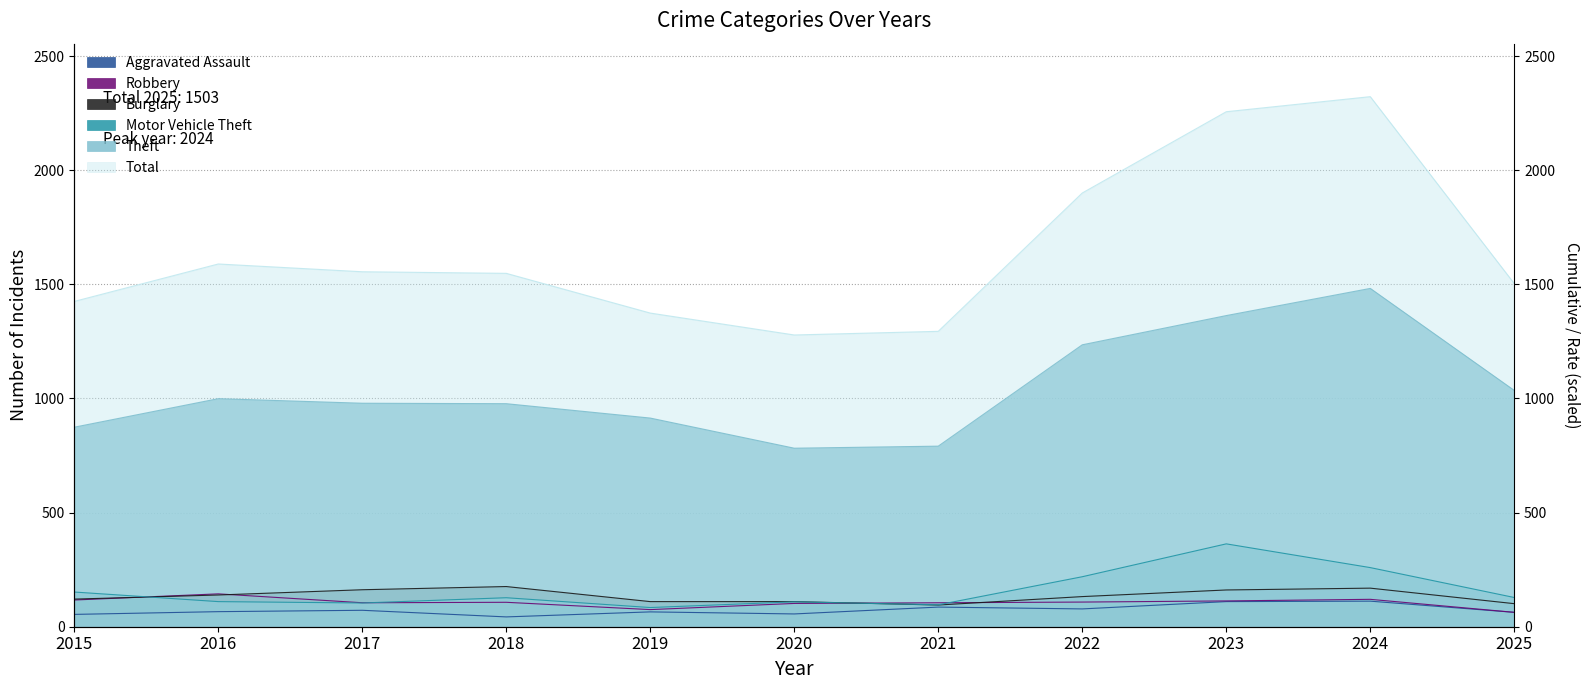

True or false: Motor Vehicle Theft and Theft intersect in this chart.

False